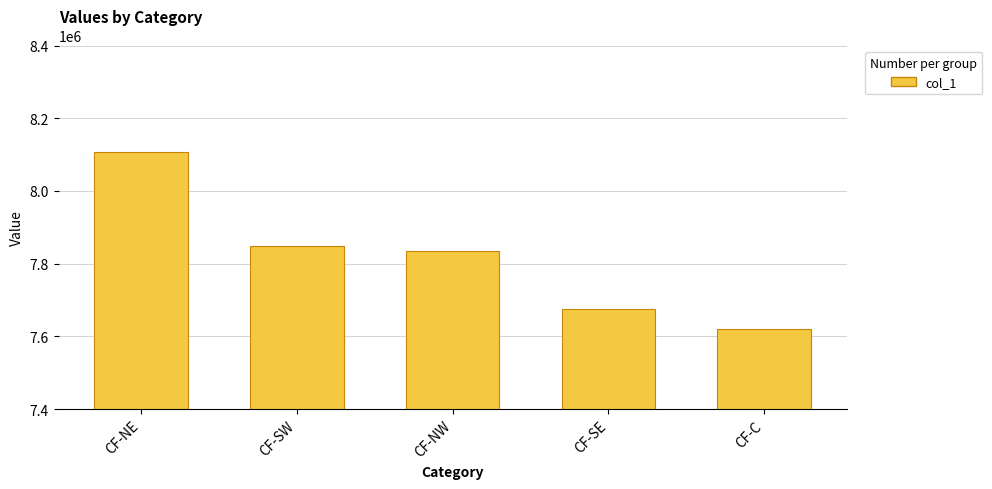

Which has a higher value, CF-NW or CF-C?

CF-NW